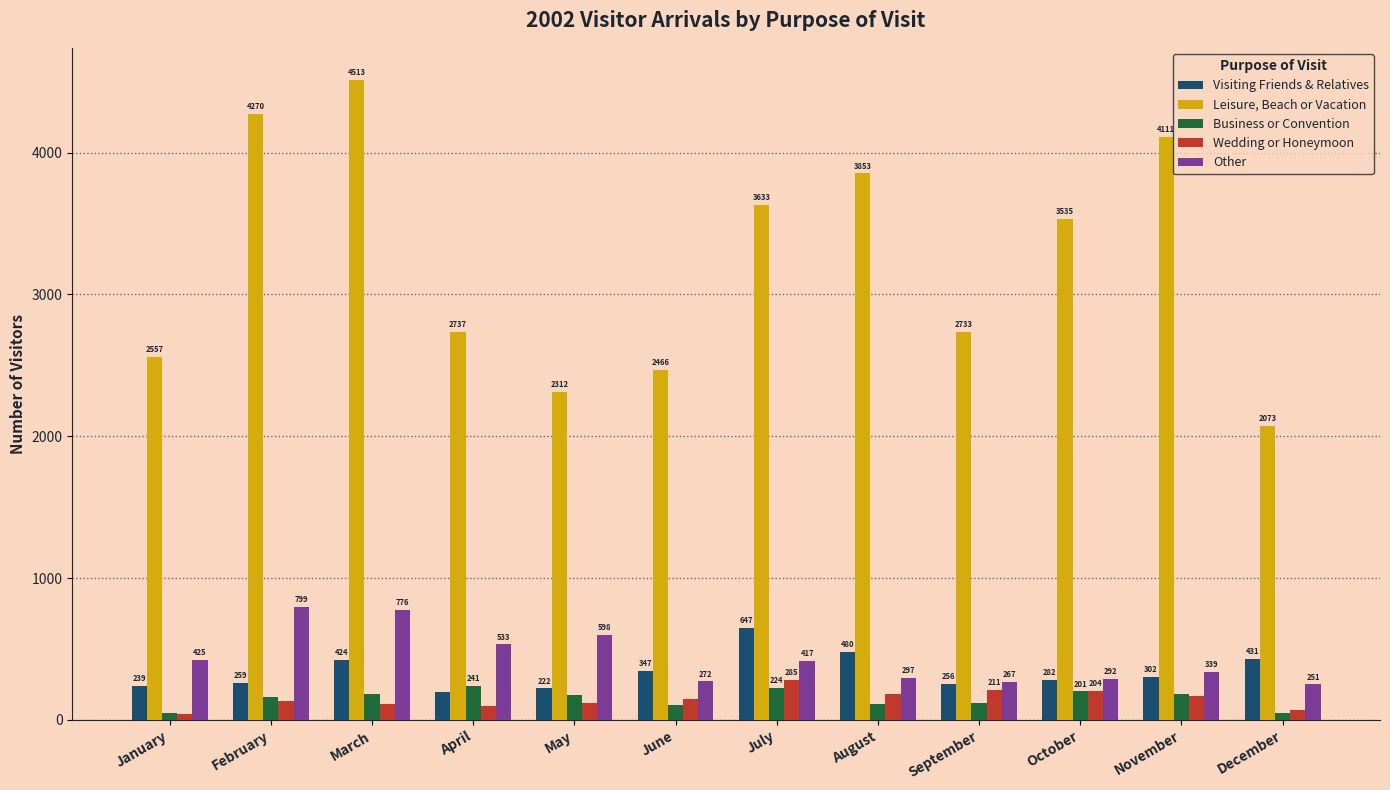

At which label is Wedding or Honeymoon closest to 165?

November